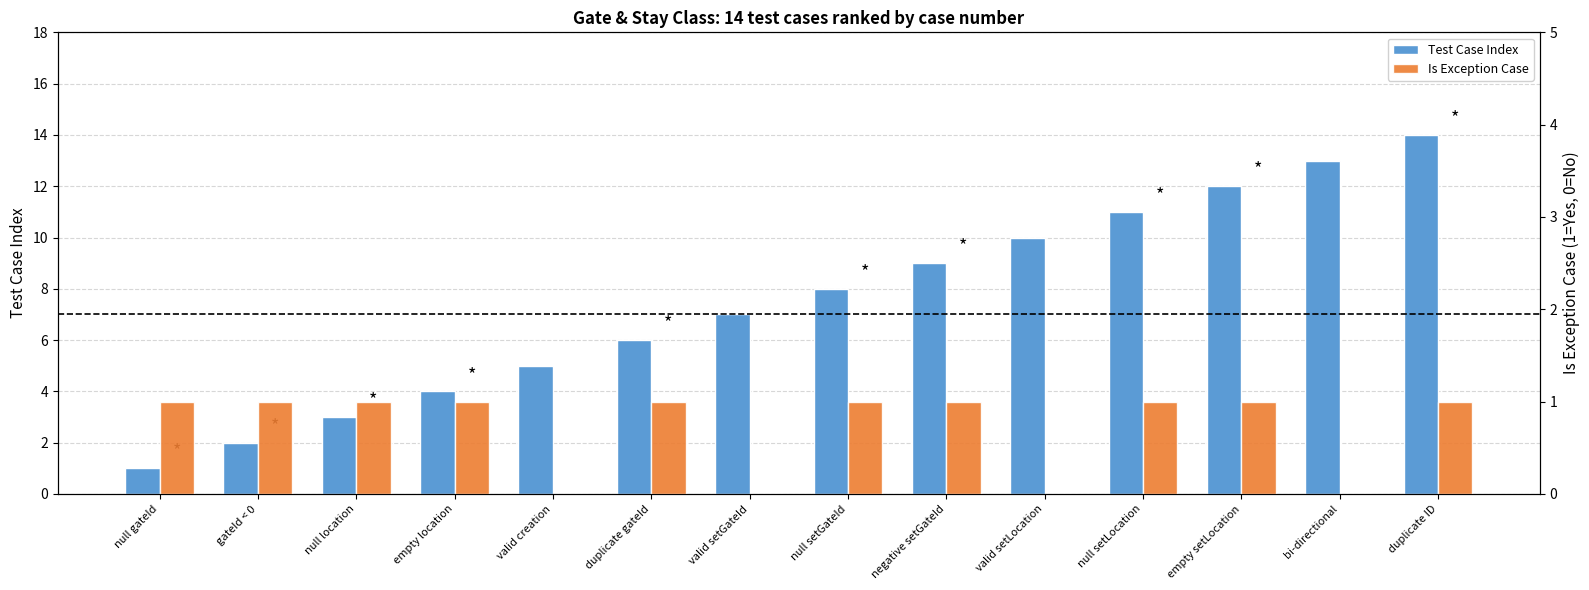

What is the value of the Test Case Index bar at the 11th from the left?

11